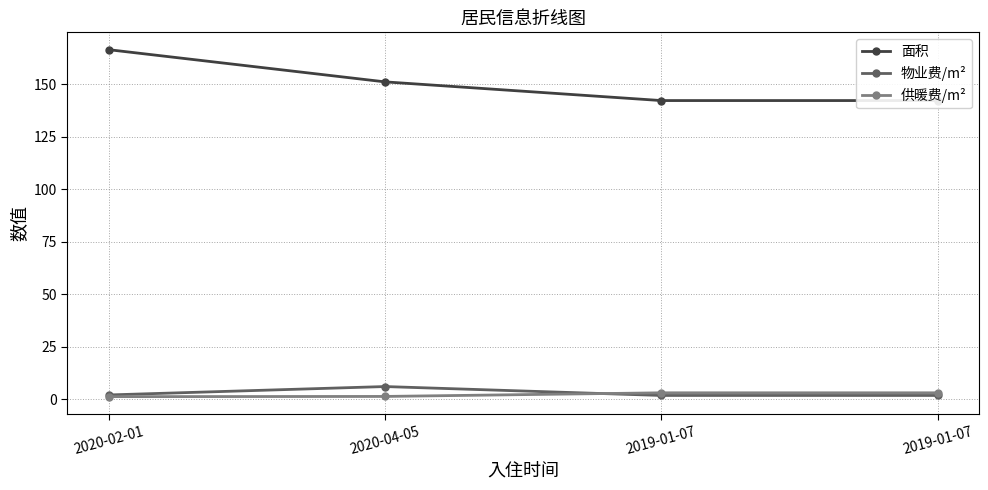

Between 2020-02-01 and 2019-01-07, which series saw the biggest shift?

面积